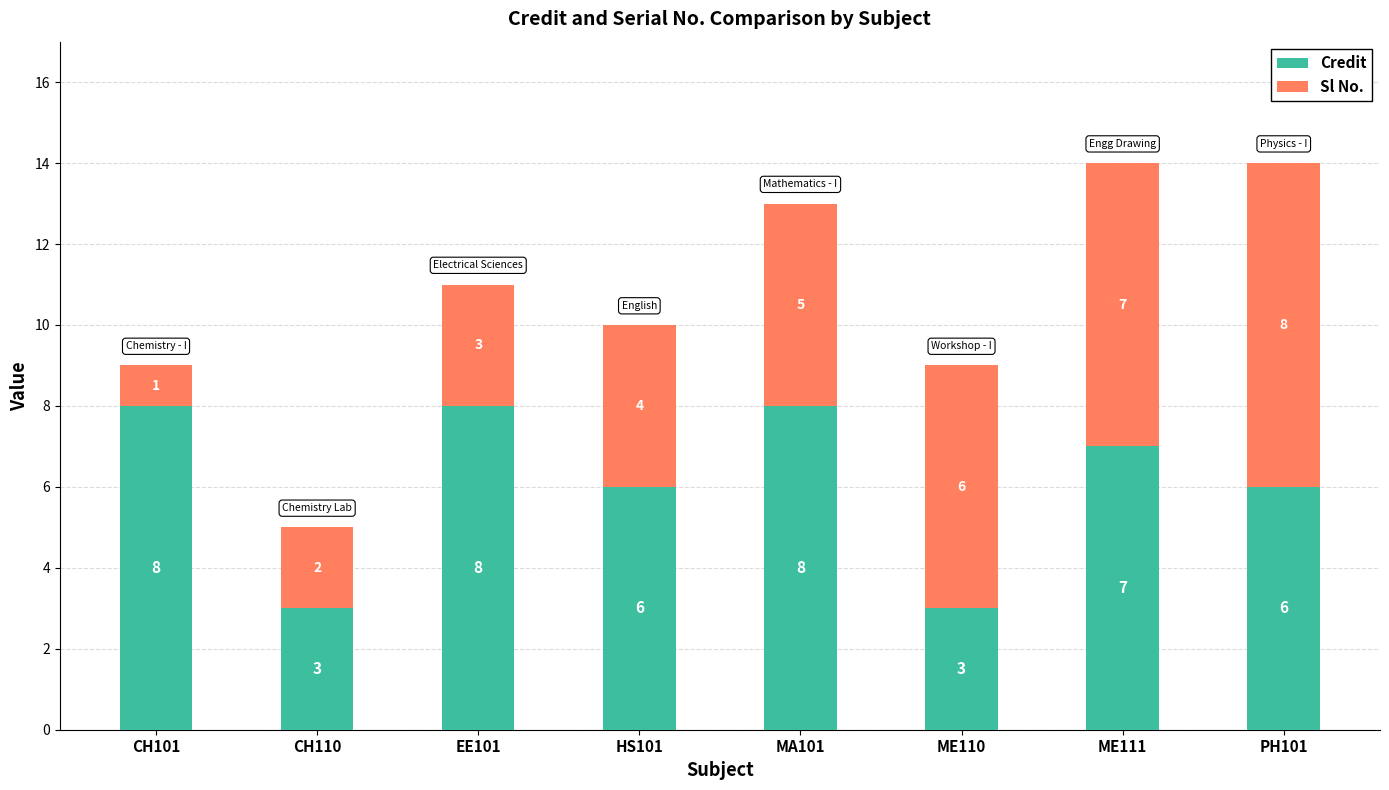

Are the bars grouped side by side (vs. stacked)?

No